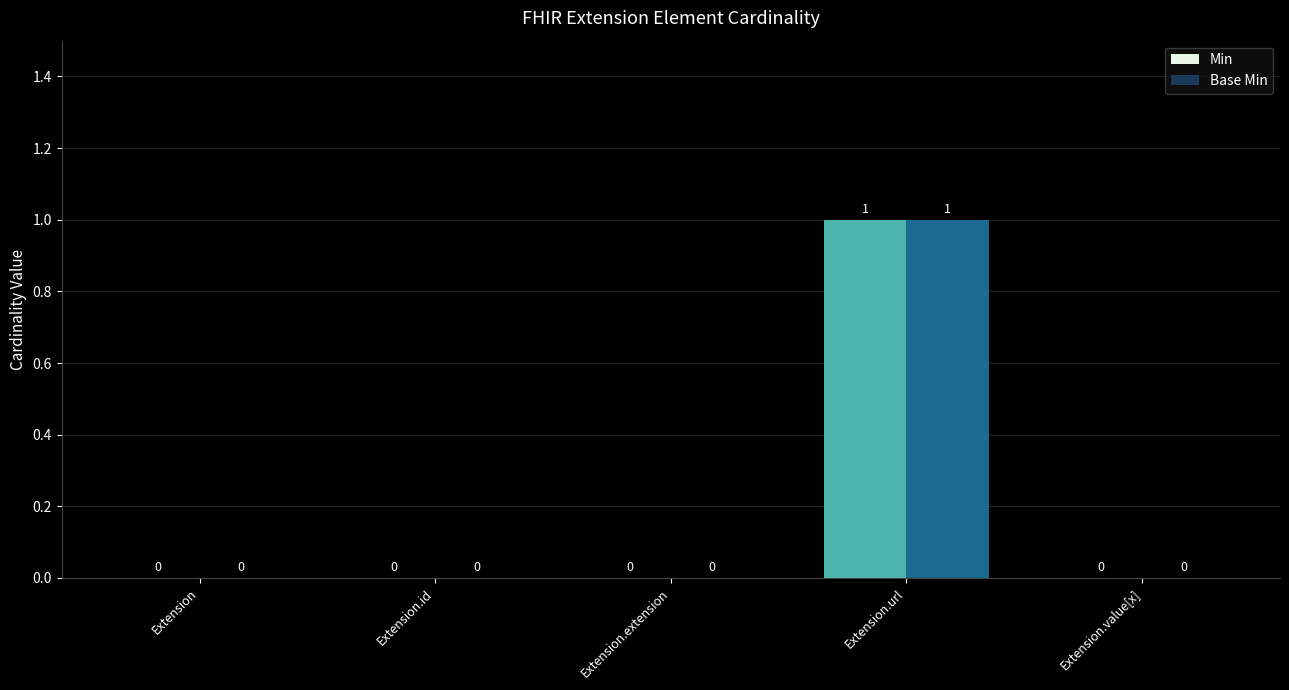

At which category is the sum across all series the highest?

Extension.url